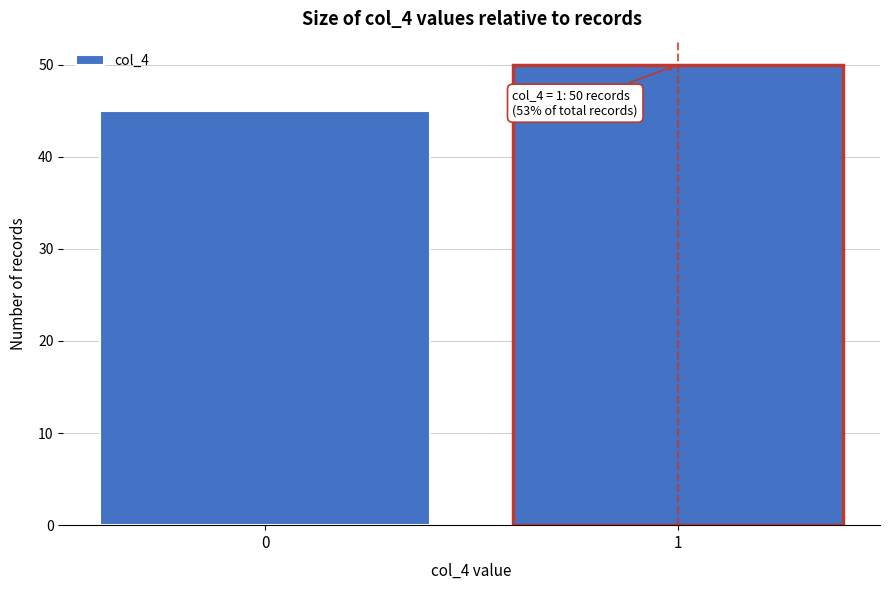

Reading right to left, extract all data points from this chart.

1=50	0=45